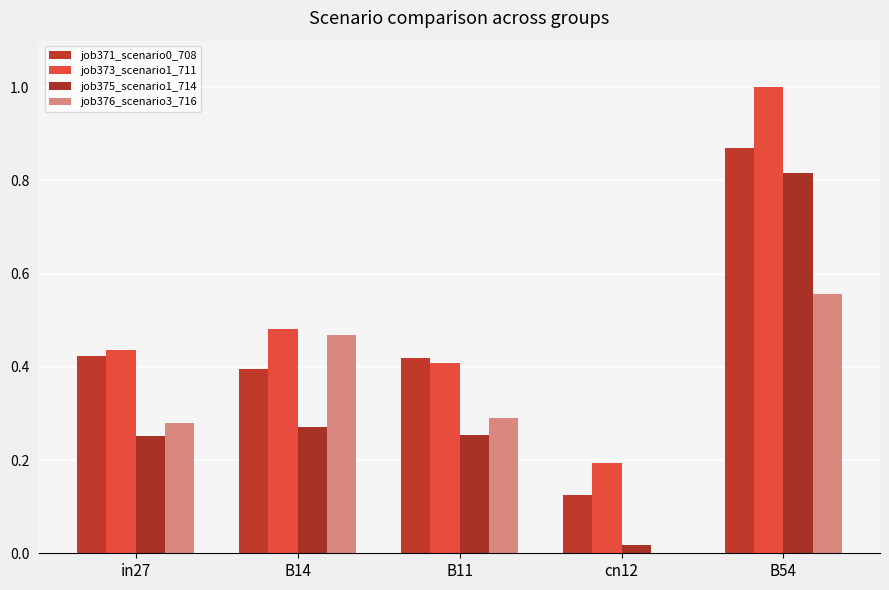

What is the label of the 2nd bar from the right?

cn12